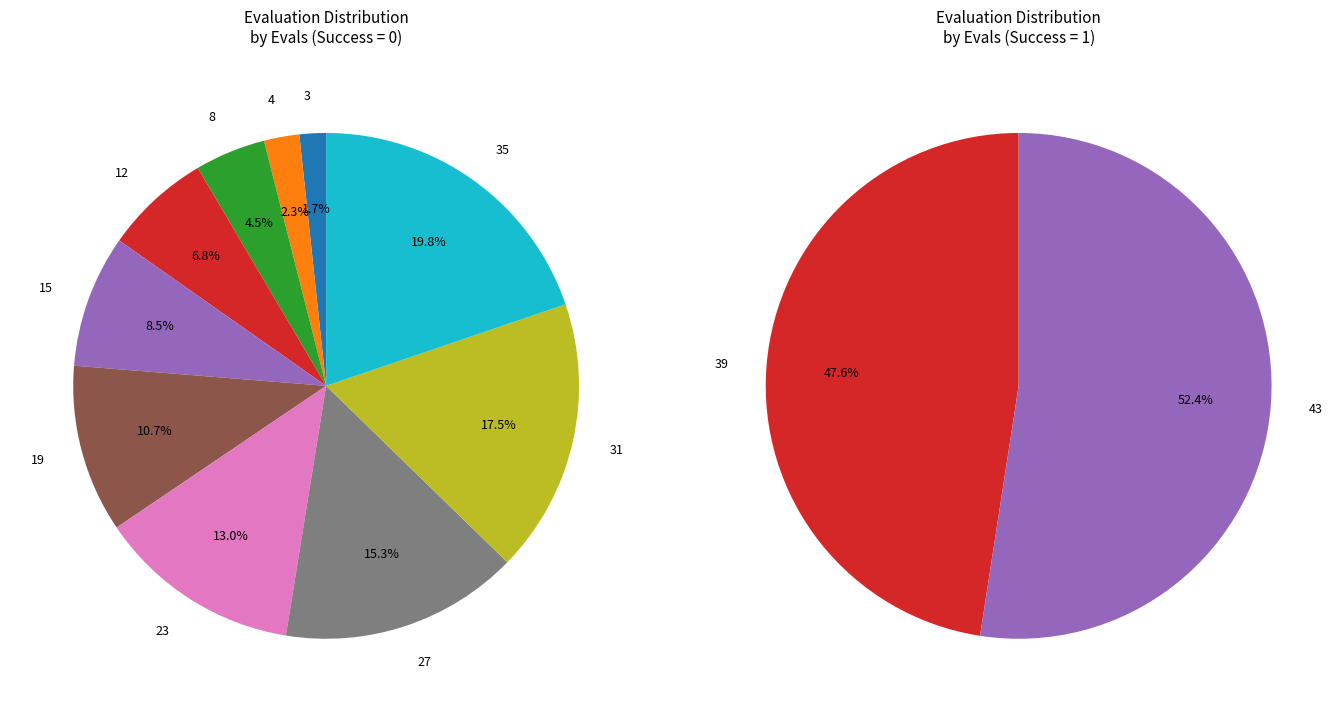

Which category has the smallest portion of the pie?

3